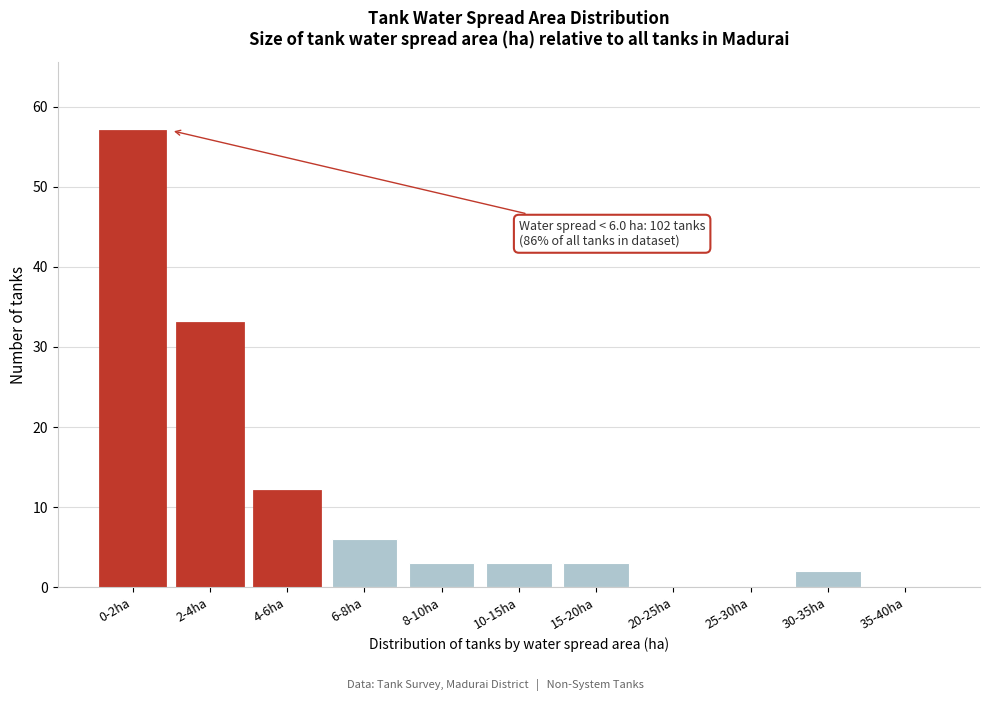

Reading left to right, extract all data points from this chart.

0-2ha=57	2-4ha=33	4-6ha=12	6-8ha=6	8-10ha=3	10-15ha=3	15-20ha=3	20-25ha=0	25-30ha=0	30-35ha=2	35-40ha=0